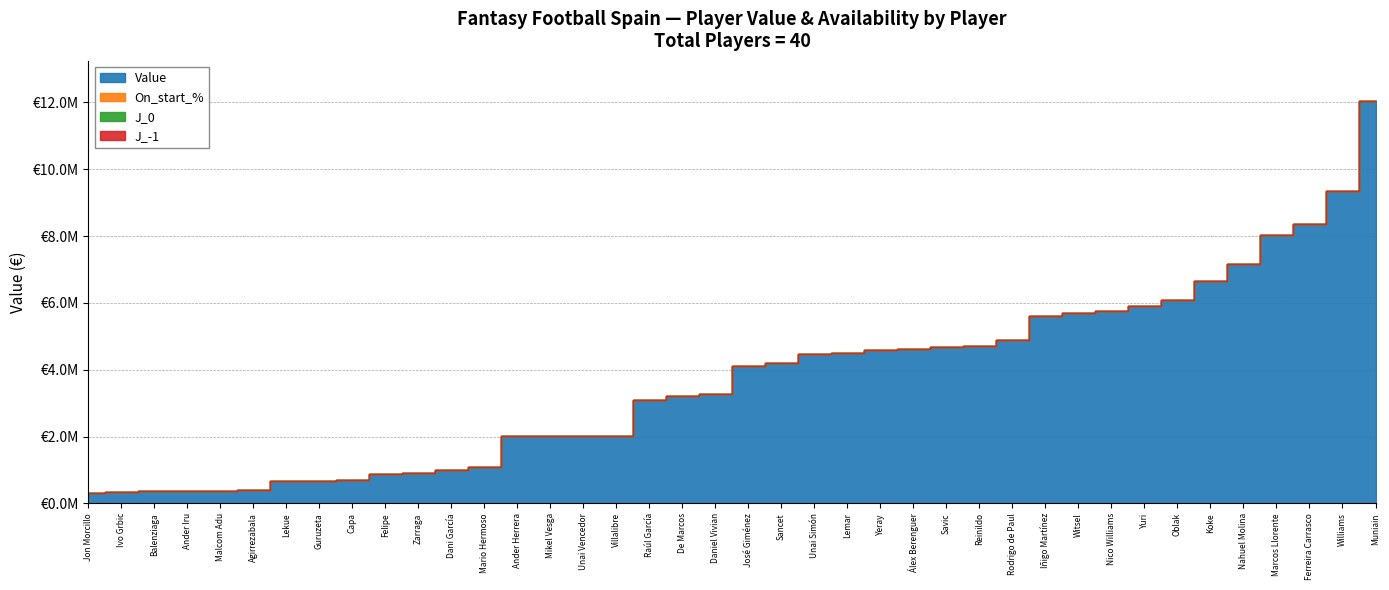

What is the spread (max minus min) of values at Unai Simón?

4460000